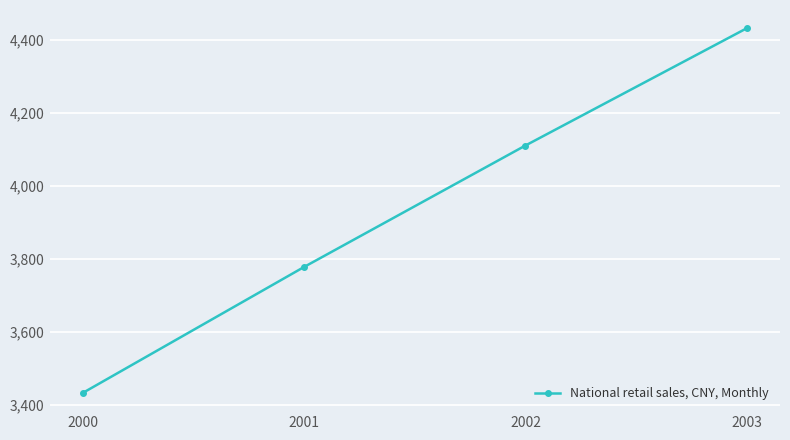

At which category does the chart reach its peak across all series?

2003